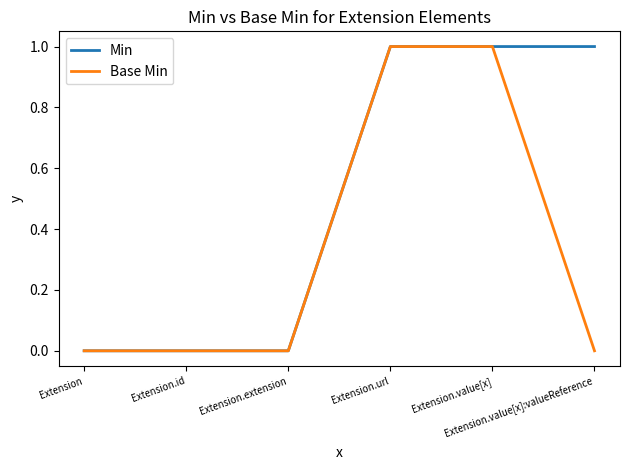

What are all the series names shown in the legend?

Min, Base Min